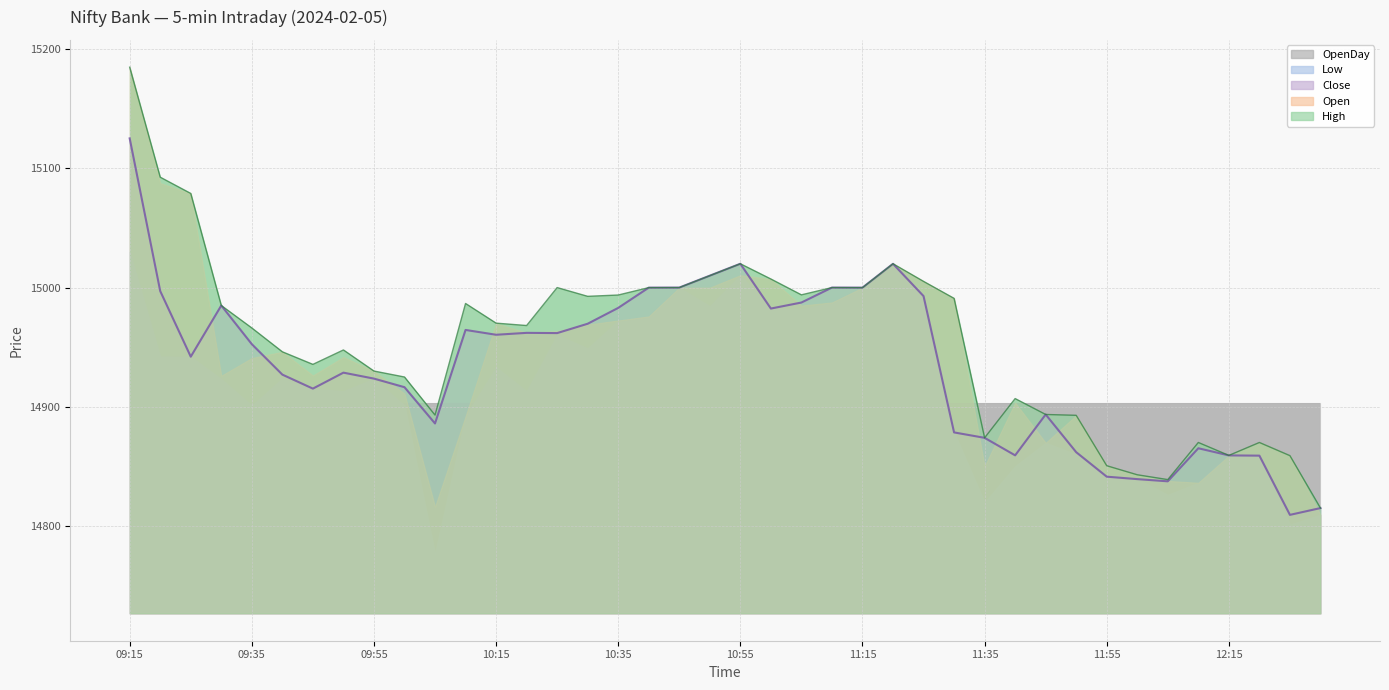

What is the spread (max minus min) of values at 09:35?

65.1